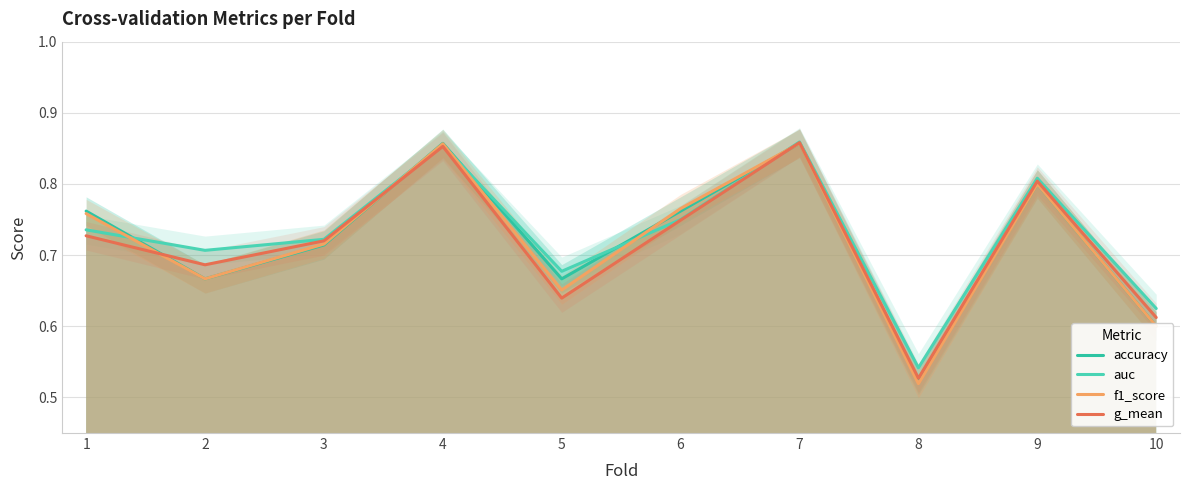

How many intersections are there between g_mean and accuracy?

3